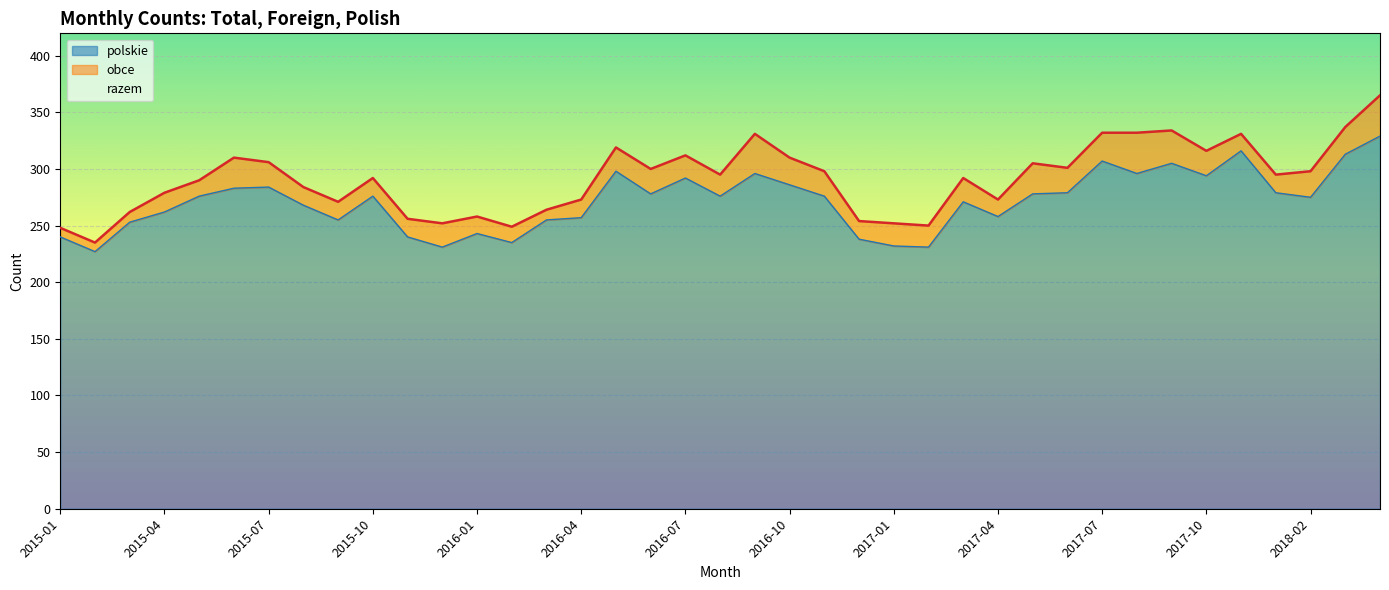

True or false: razem has a value of 502 at 2016-08.

False